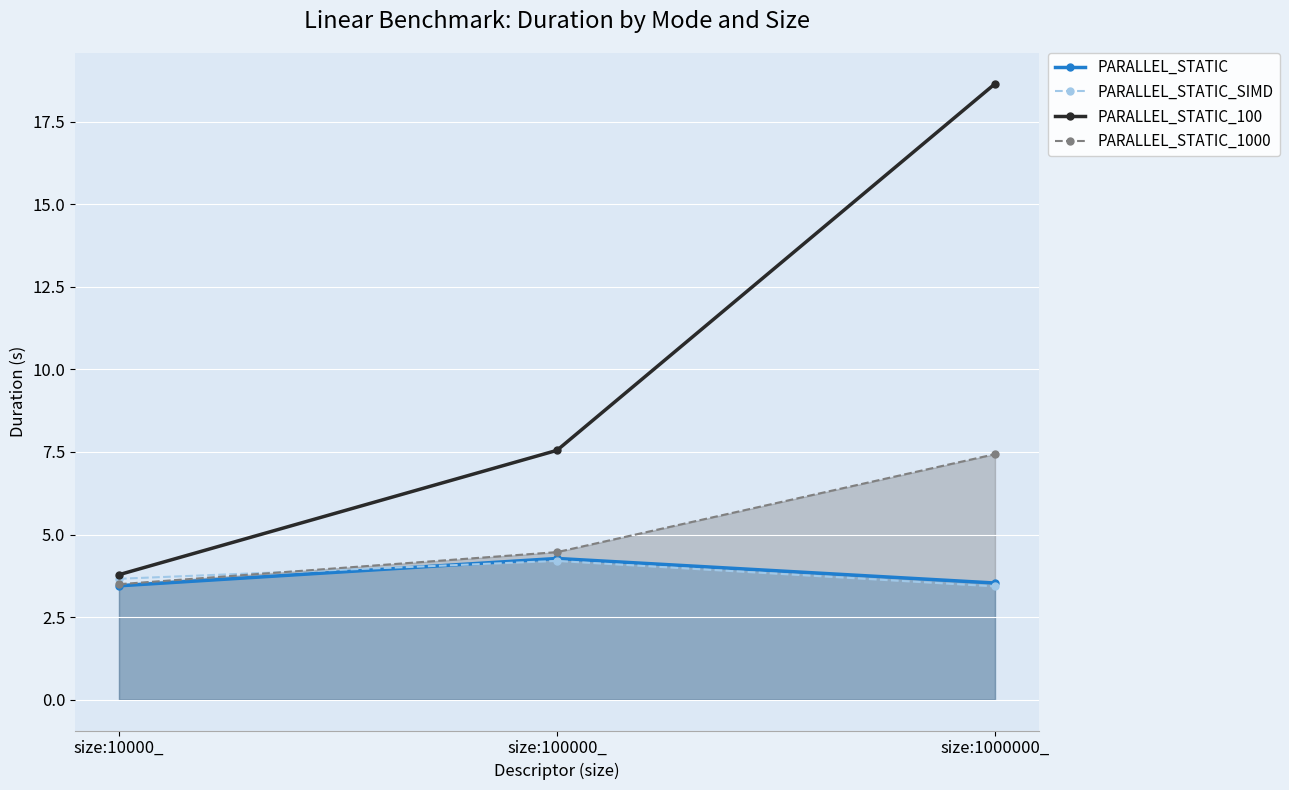

Which series has the widest spread of values?

PARALLEL_STATIC_100